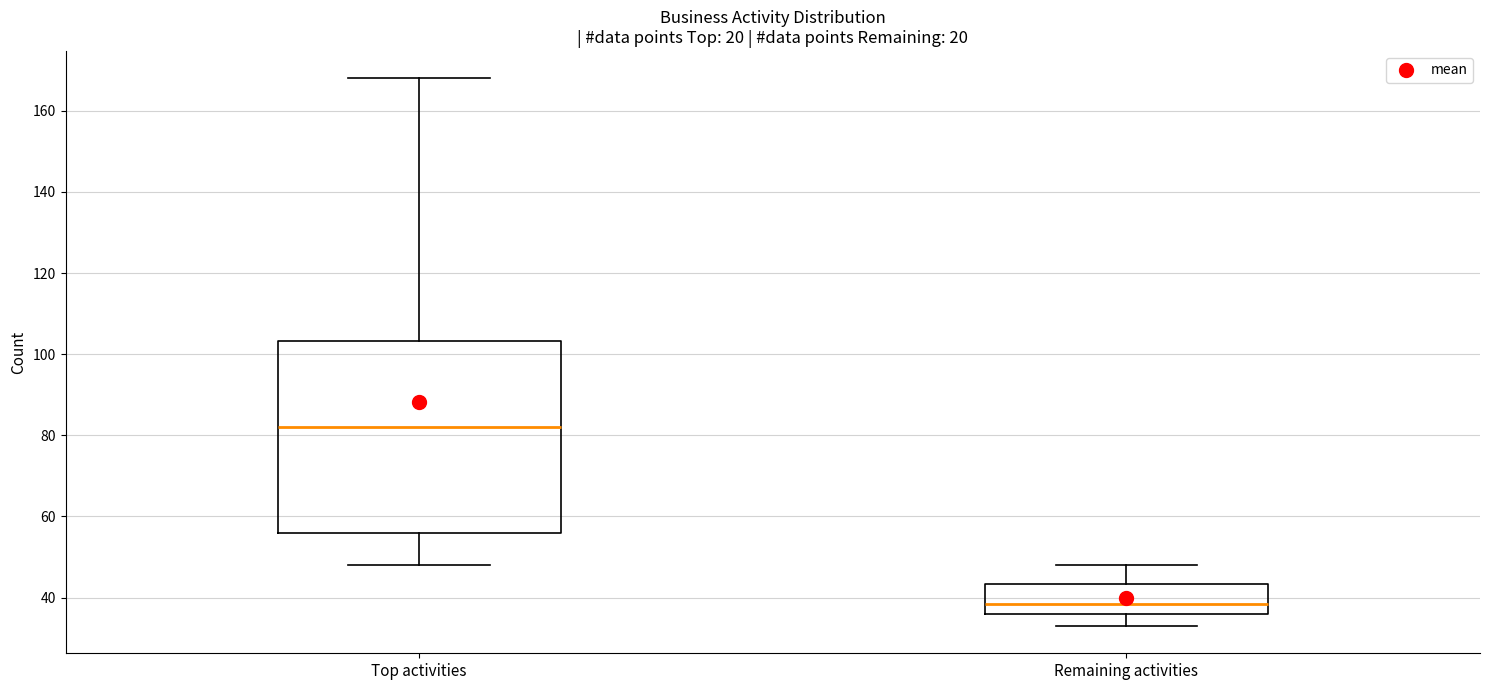

Reading left to right, transcribe this box plot: for each box, give where its median line is, the range the box spans, and where its two whiskers end, as read against the y-axis. The values are not printed on the chart, so give them approximately, as read against the axis.

Top activities: median 82, box 56 to 104, whiskers 48 to 168
Remaining activities: median 38, box 36 to 44, whiskers 34 to 48